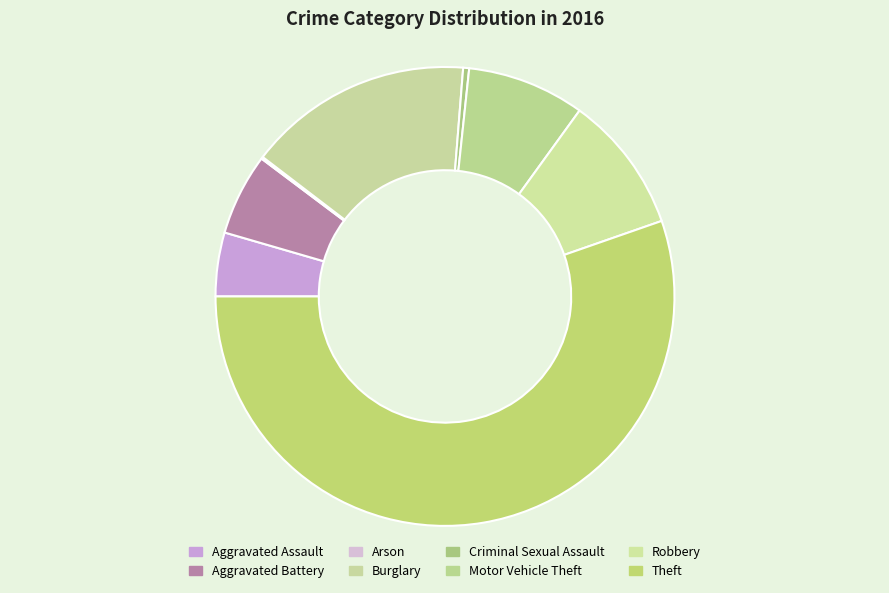

Between Theft and Arson, which is larger?

Theft